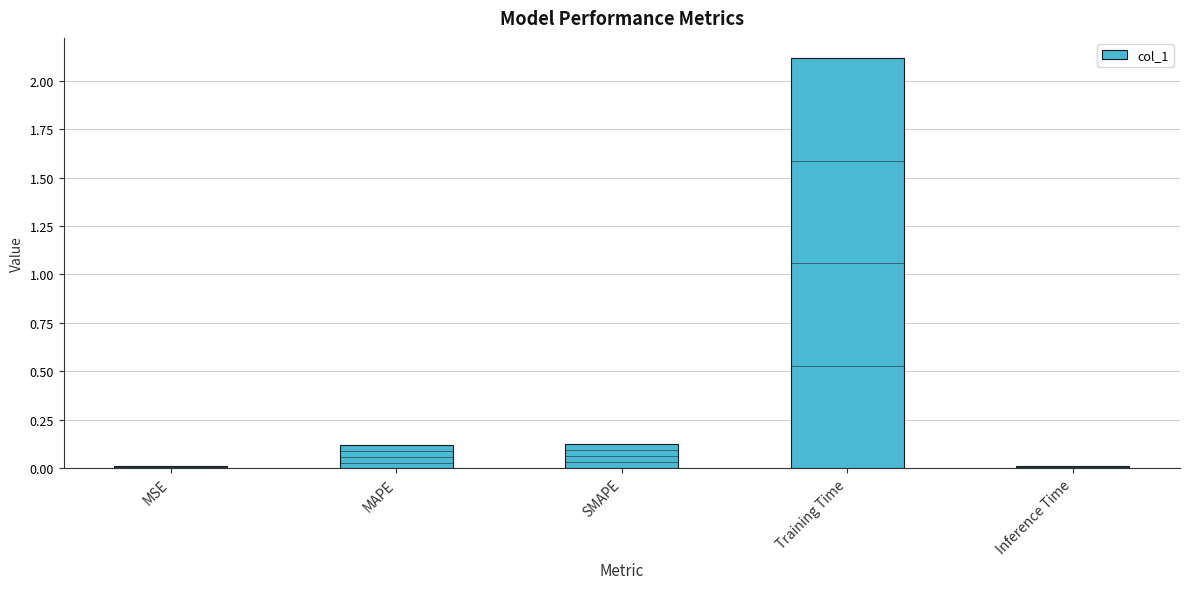

Is it true that the value at Training Time is 2.9?

False